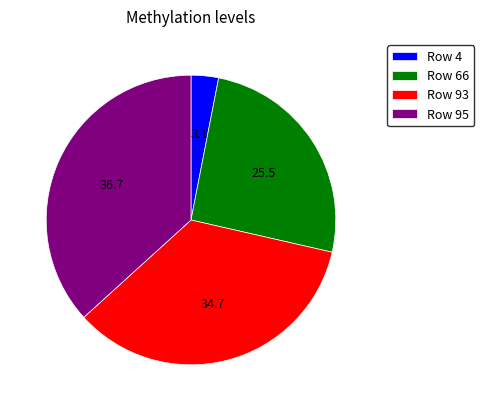

Is there any slice that represents more than half of the pie?

No